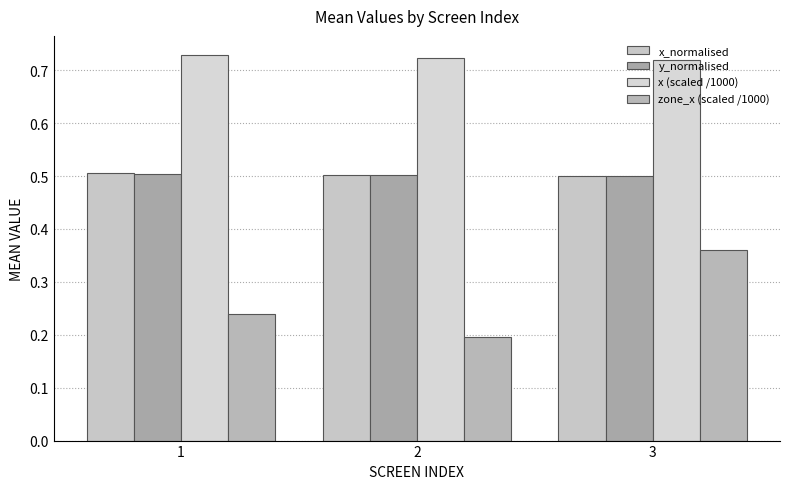

List the series in order of their peak value, highest first.

x (scaled /1000), x_normalised, y_normalised, zone_x (scaled /1000)